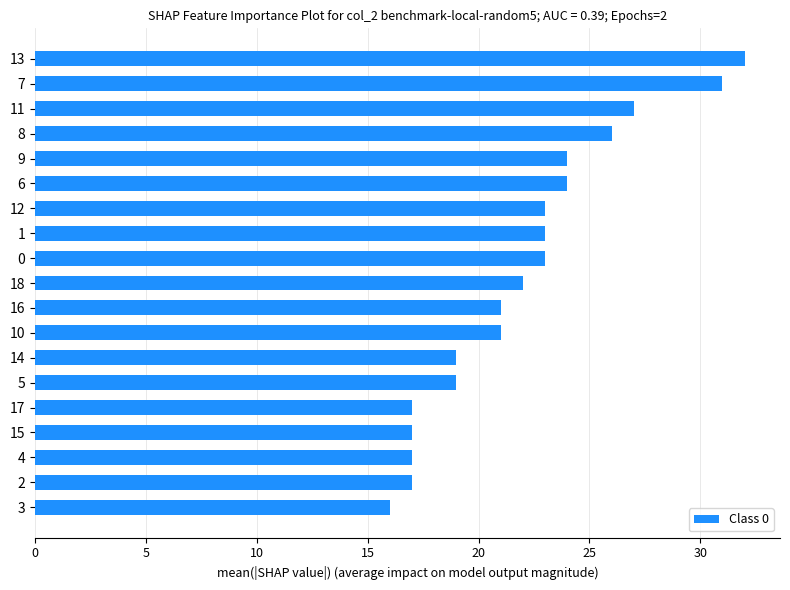

What value does the data have at 14, to the nearest 10?

20